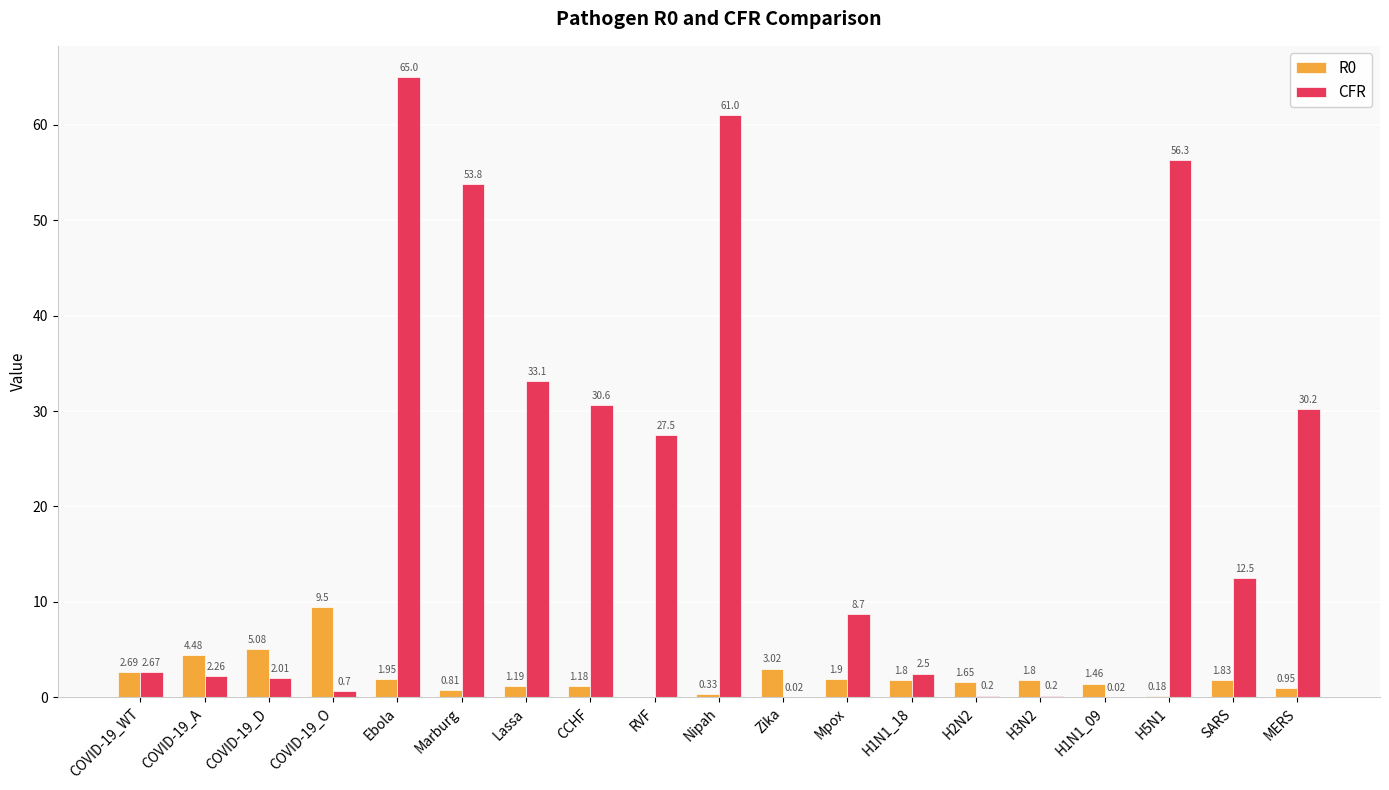

Where is CFR nearest to the value 32?

Lassa